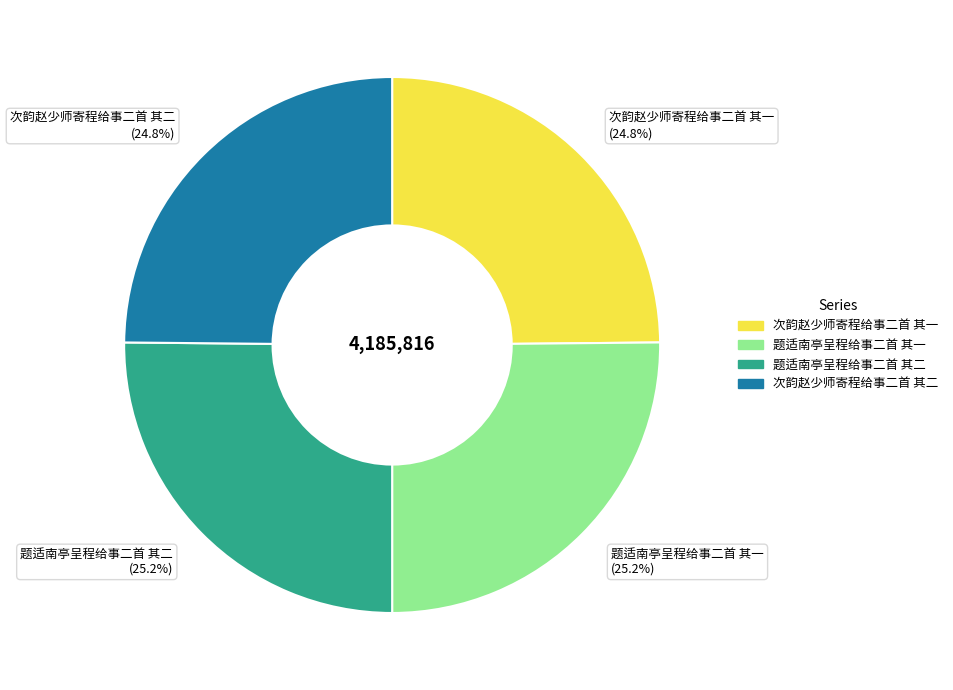

Approximately how many times larger is the value at 次韵赵少师寄程给事二首 其二 (24.8%) compared to 题适南亭呈程给事二首 其一 (25.2%)?

1.0